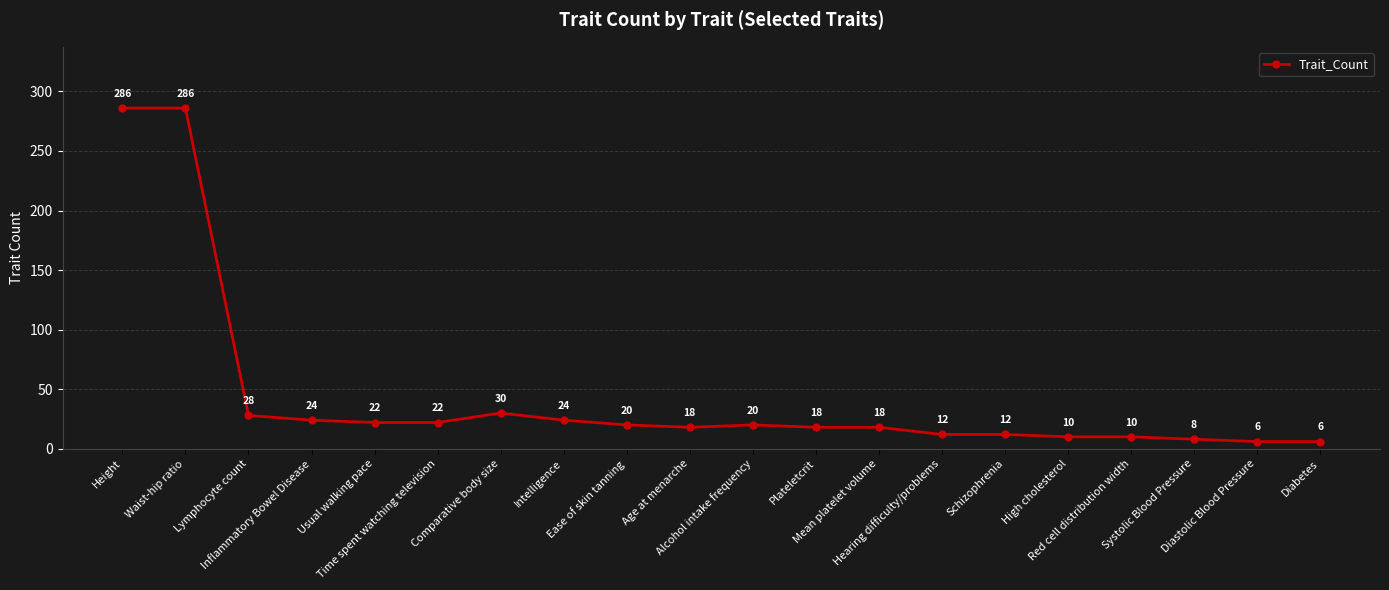

What is the value of the 7th point from the left?

30